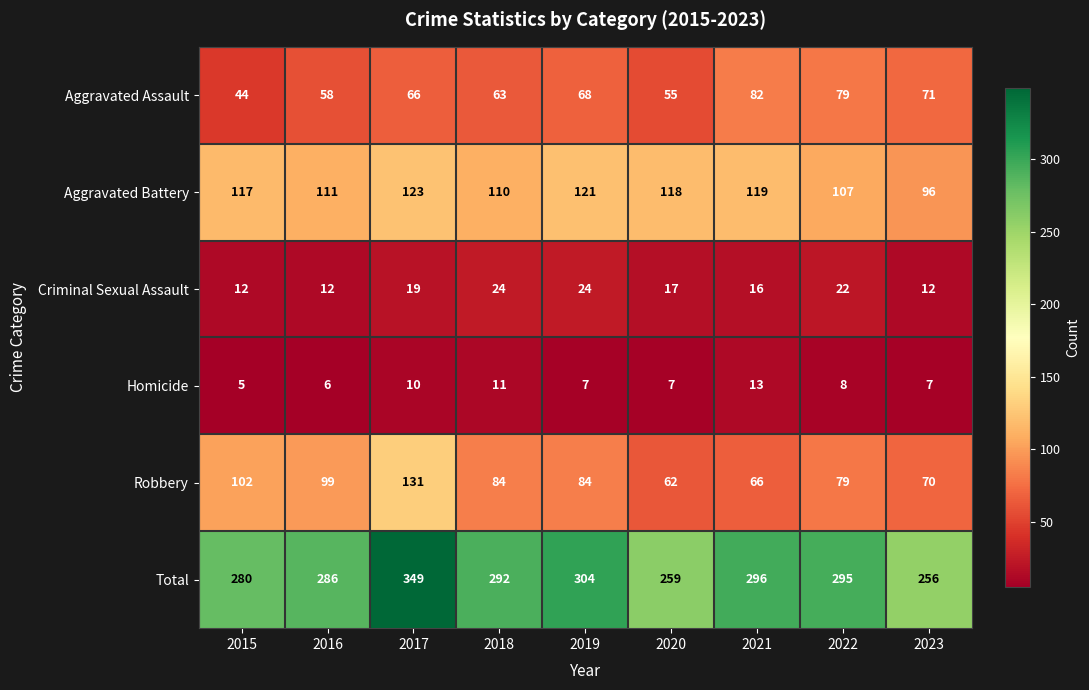

Rank the series by their maximum value, from lowest to highest.

Homicide, Criminal Sexual Assault, Aggravated Assault, Aggravated Battery, Robbery, Total